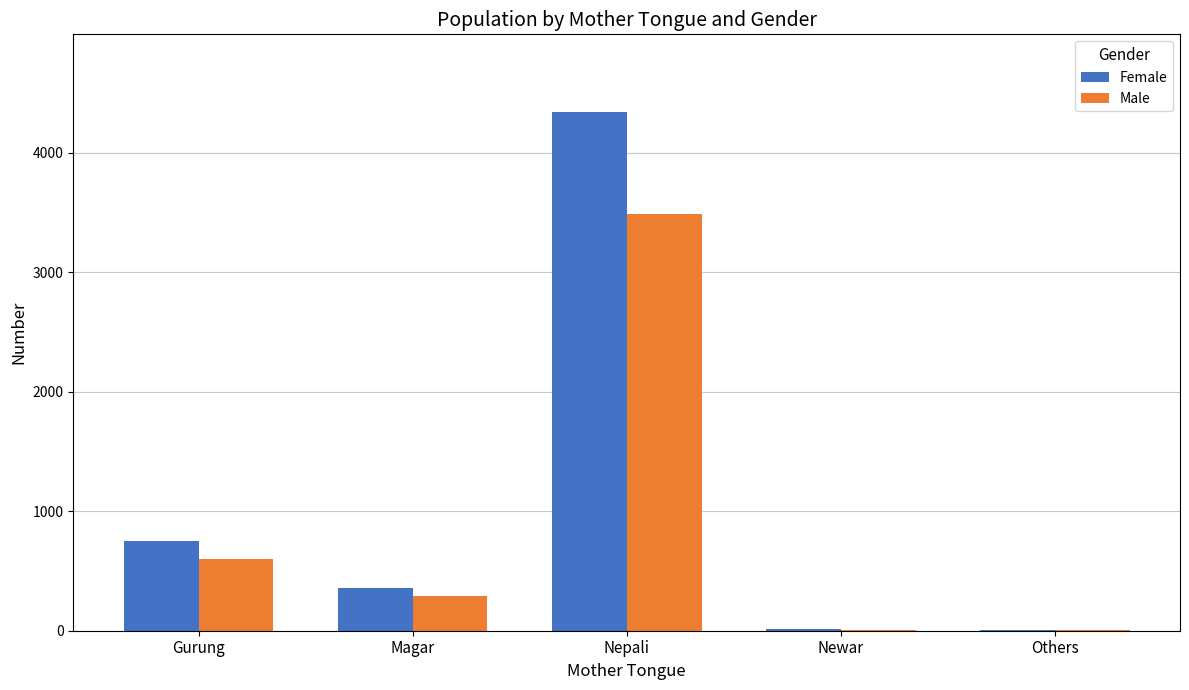

The value of Female at Newar is 12. True or false?

True